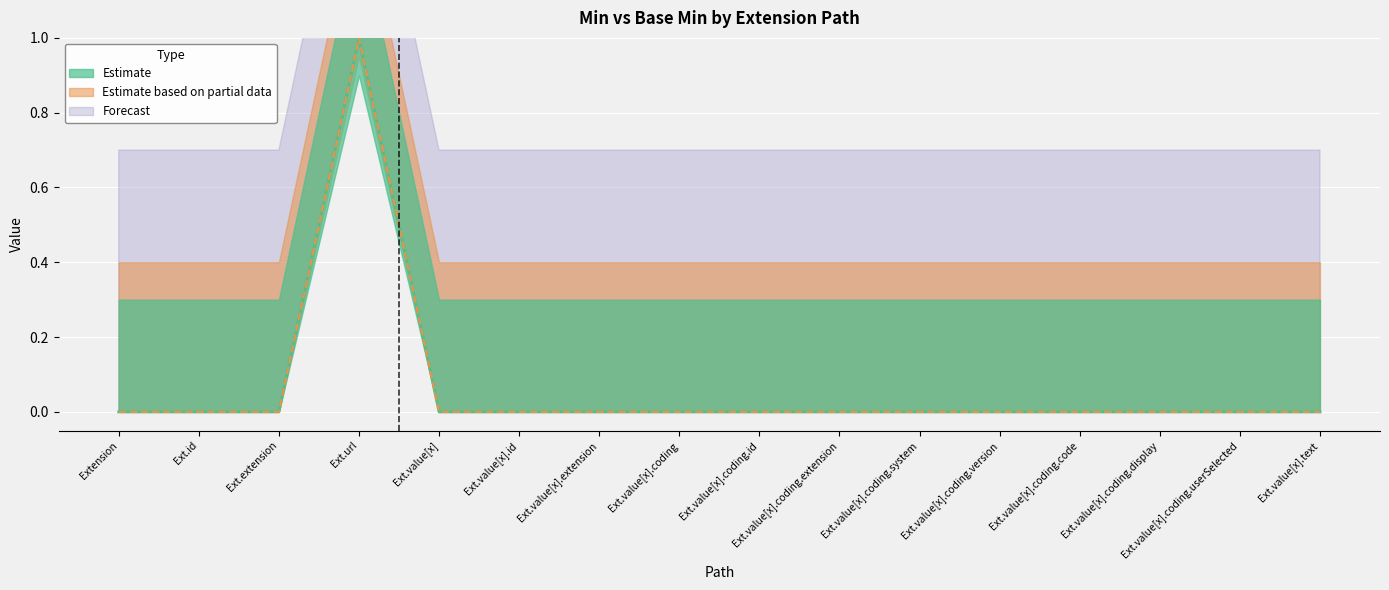

Which has a higher value, Ext.value[x].text or Ext.value[x].coding.version?

Ext.value[x].text